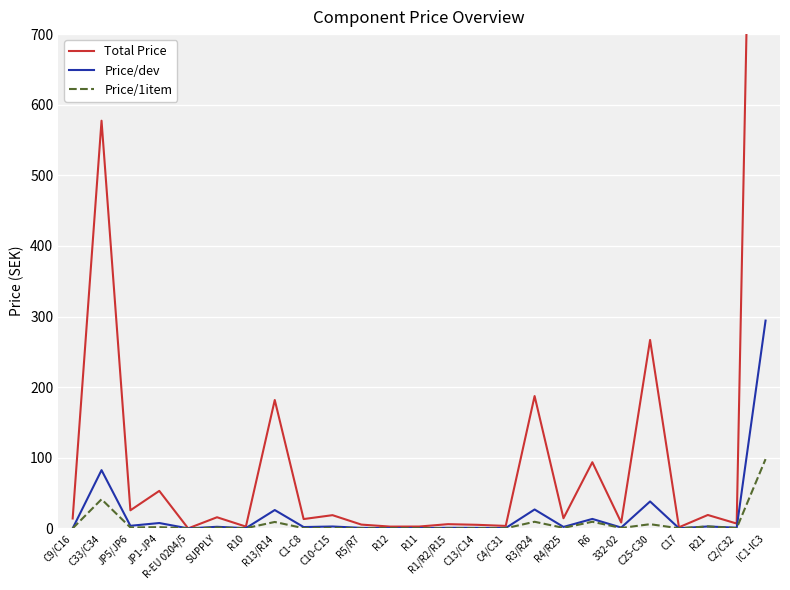

Reading left to right, extract all data points from this chart.

Total Price: 14.0	577.4	25.6	53.1	0.0	15.8	2.5	181.8	13.2	18.7	5.4	2.5	2.6	6.0	5.1	3.5	187.4	14.4	93.7	8.3	266.9	1.6	19.0	6.8	2059.9
Price/dev: 0.0	82.5	3.7	7.6	0.0	2.2	0.4	26.0	1.9	2.7	0.8	0.4	0.4	0.9	0.7	0.5	26.8	2.1	13.4	1.2	38.1	0.2	2.7	1.0	294.3
Price/1item: 0.0	41.2	1.3	1.8	0.0	1.1	0.3	9.1	0.3	0.6	0.3	0.3	0.3	0.2	0.3	0.2	9.4	0.7	9.4	0.6	5.9	0.2	2.7	0.3	98.1